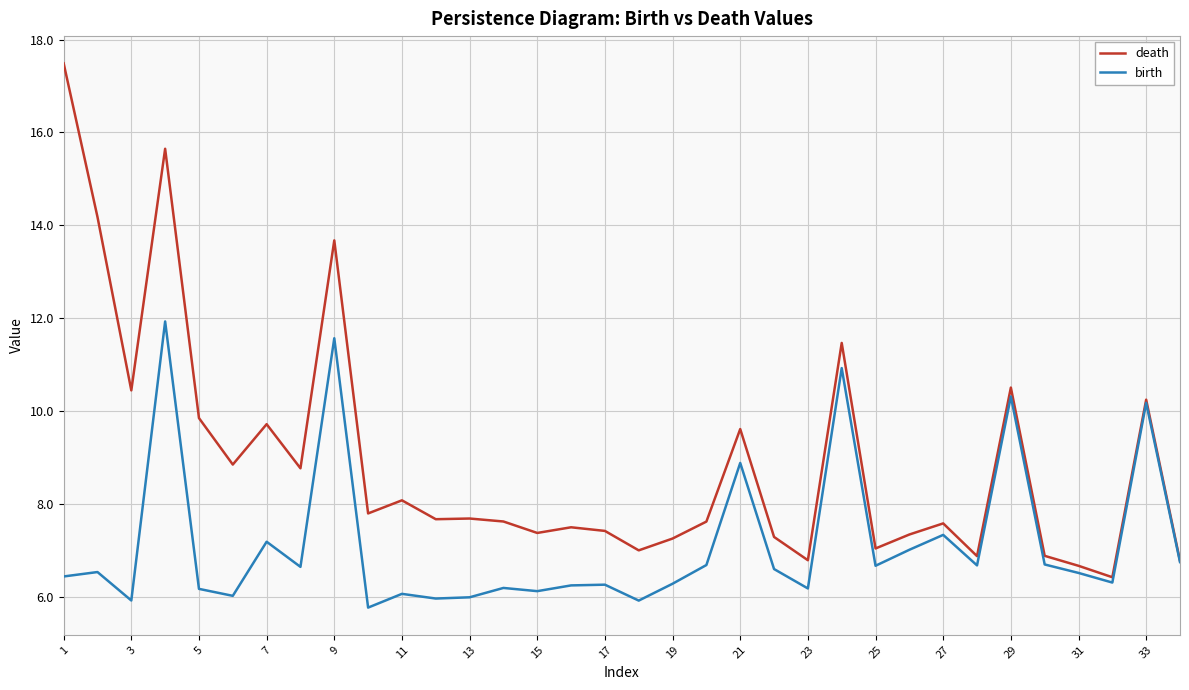

Rank the series by their maximum value, from highest to lowest.

death, birth